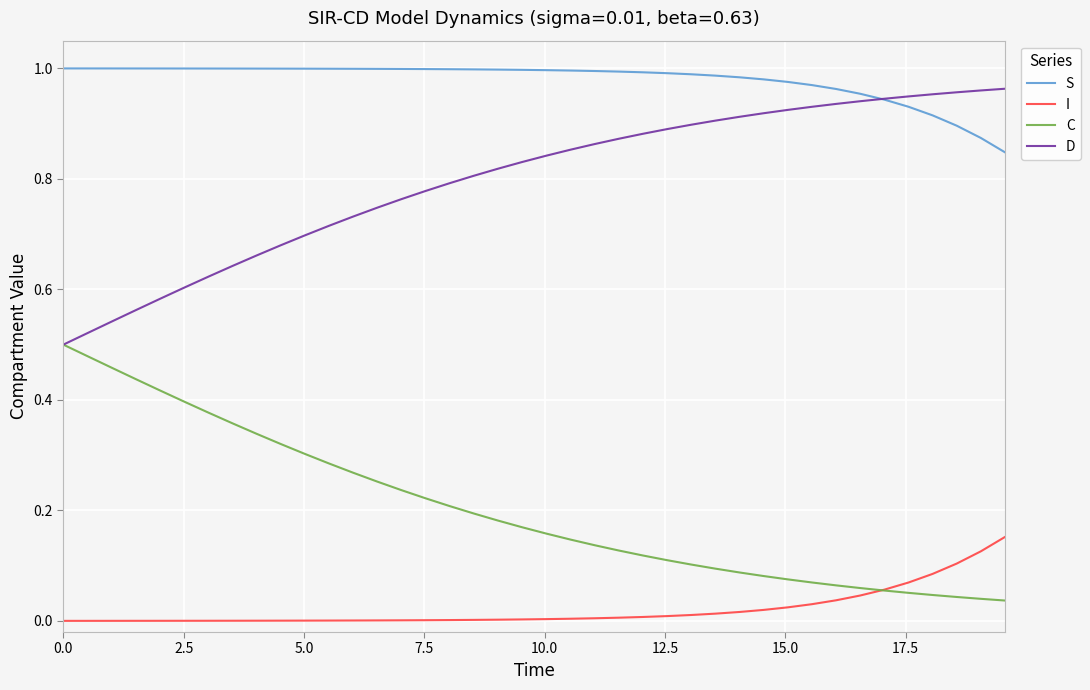

True or false: D and I intersect in this chart.

False